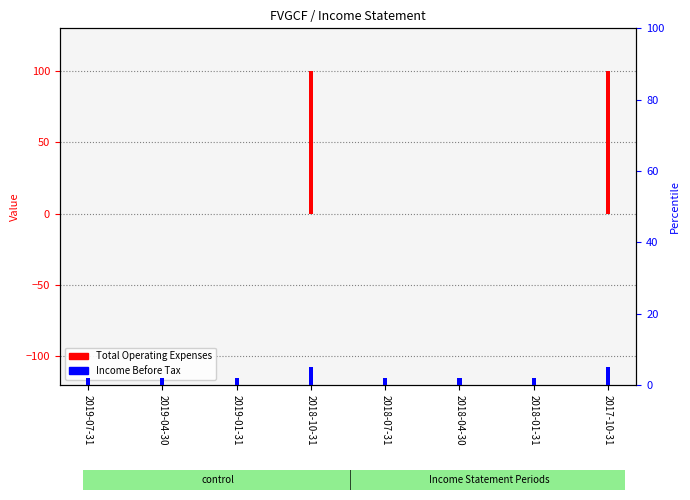

Rank the series by their average value, from highest to lowest.

Total Operating Expenses, Income Before Tax